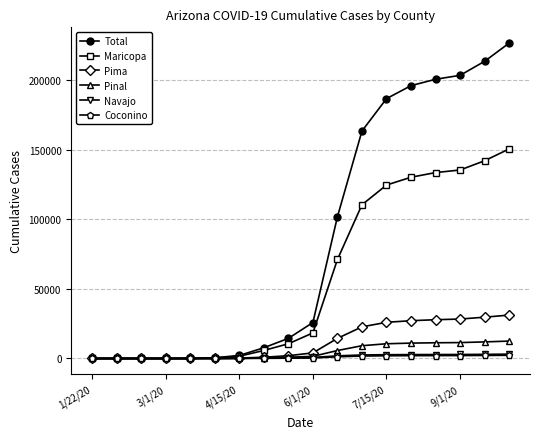

How many series are shown in this chart?

6